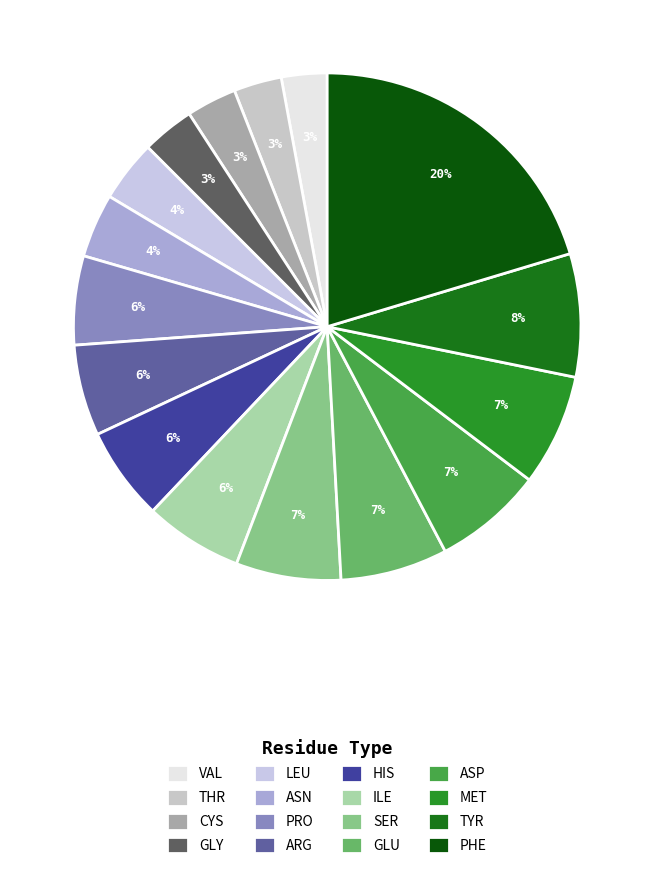

True or false: VAL accounts for 3% of the total.

True